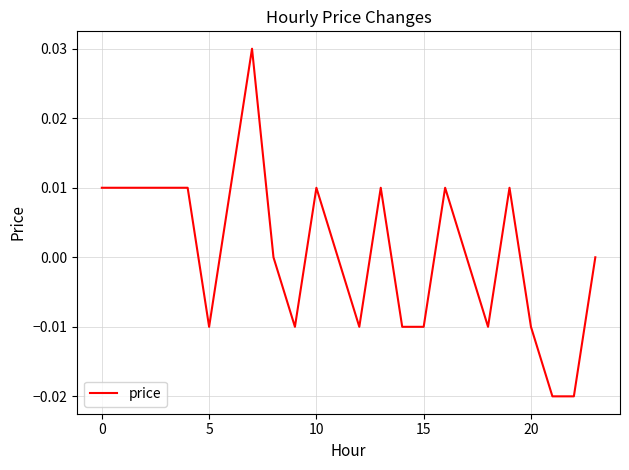

Where is the data nearest to the value 0?

8